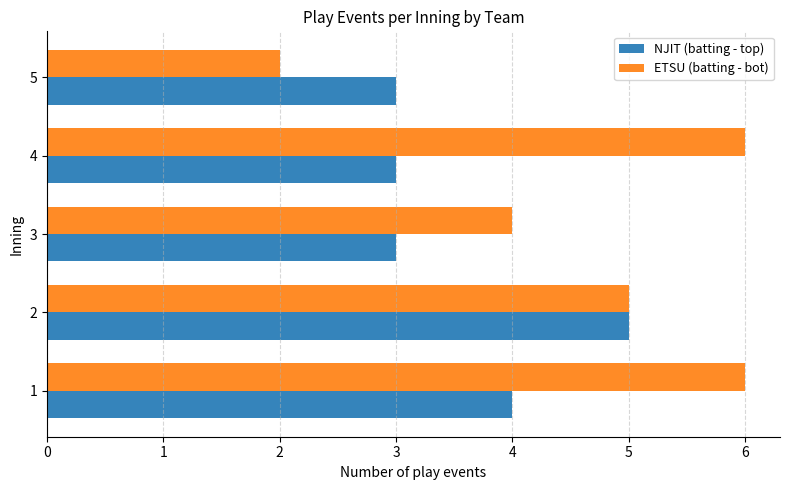

Rank the series by their maximum value, from lowest to highest.

NJIT (batting - top), ETSU (batting - bot)